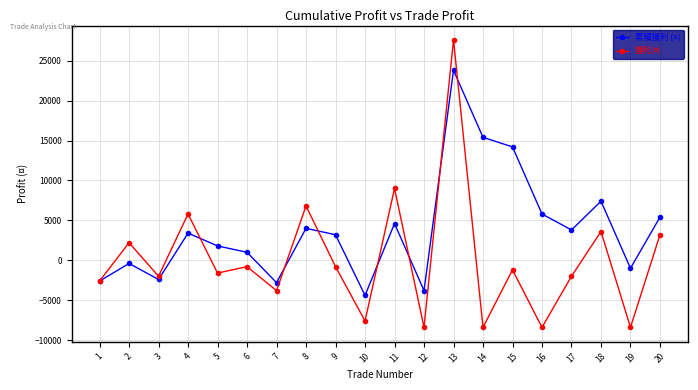

At which category is the sum across all series the highest?

13